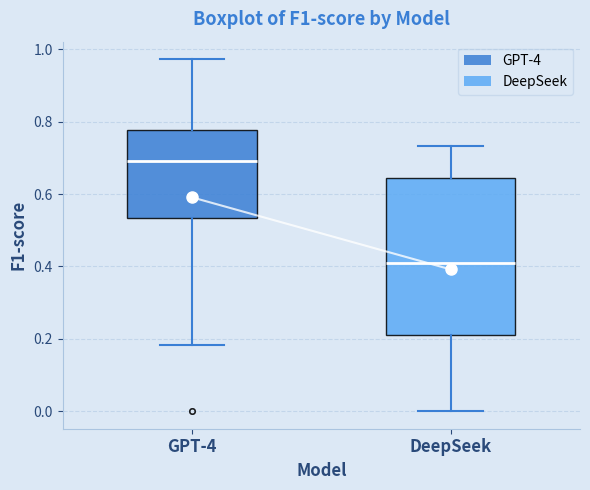

Reading left to right, read every box against the y-axis: the position of its median line, the range the box covers, and the ends of its whiskers. The values are not printed on the chart, so give them approximately, as read against the axis.

GPT-4: median 0.70, box 0.54 to 0.78, whiskers 0.18 to 0.98
DeepSeek: median 0.40, box 0.22 to 0.64, whiskers 0.00 to 0.74